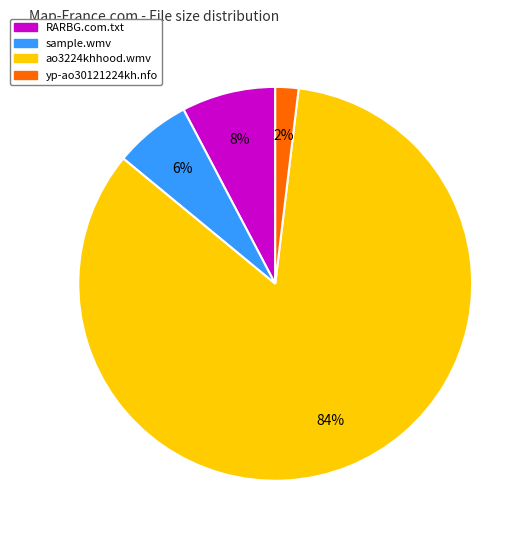

To the nearest percent, what percentage of the pie is ao3224khhood.wmv?

84%